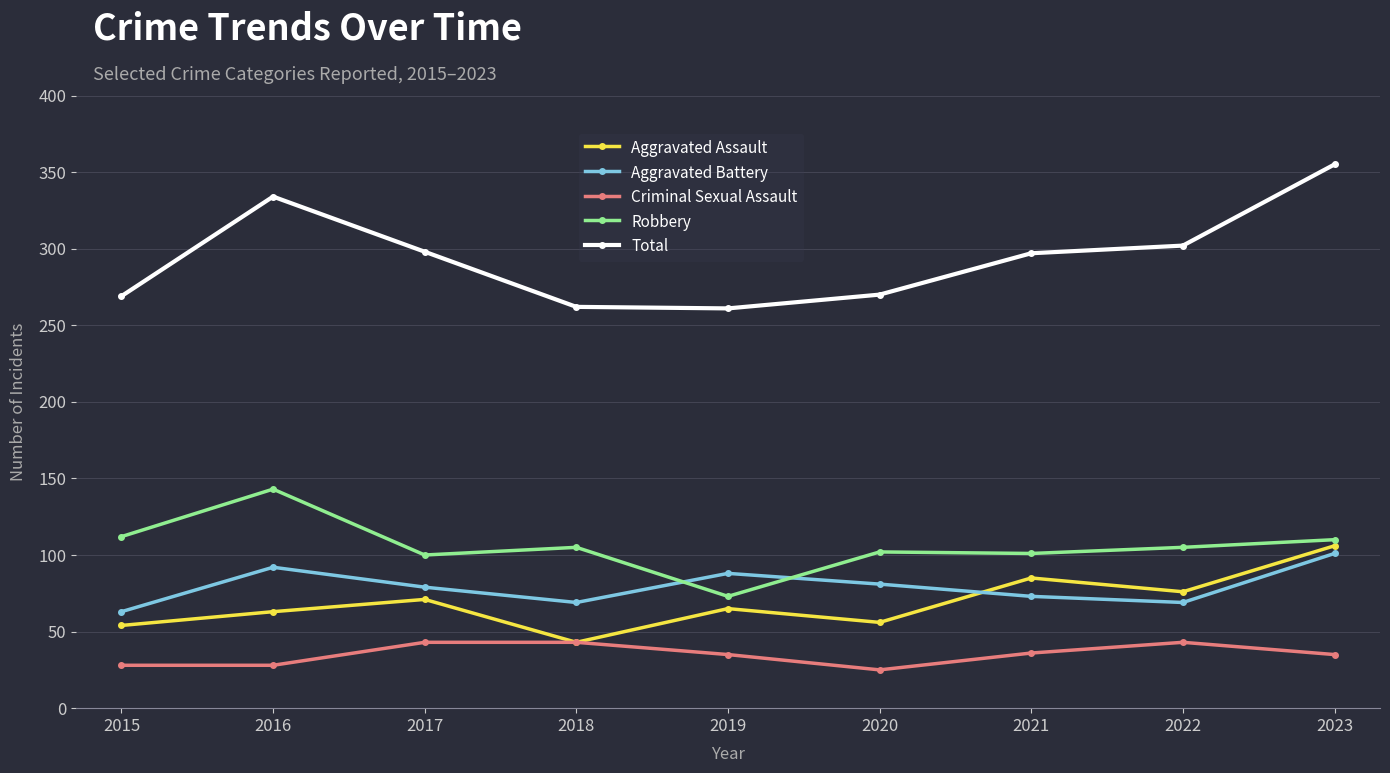

Which series has the widest spread of values?

Total